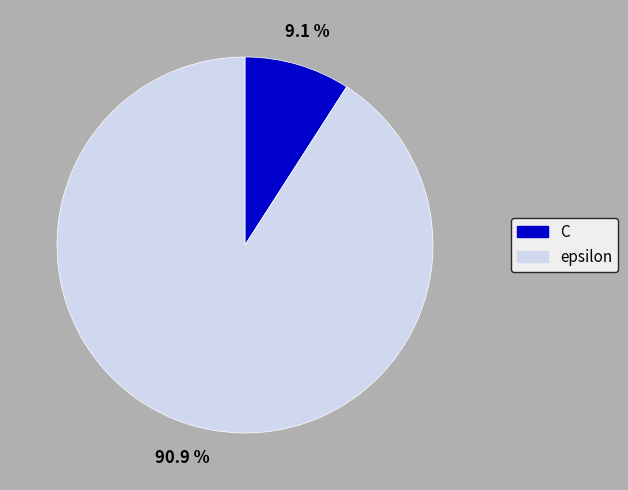

What percentage do C and epsilon together represent?

100.0%